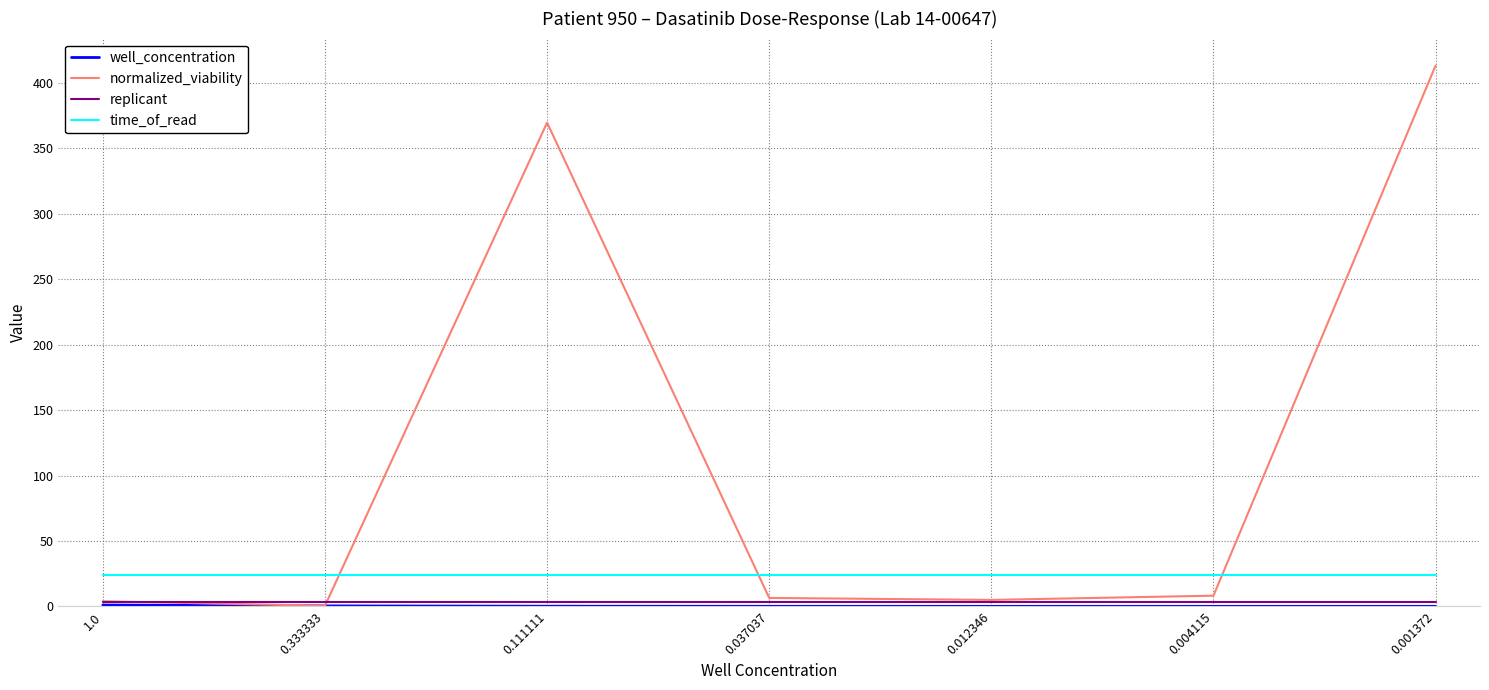

Between 0.333333 and 0.111111, which series saw the biggest shift?

normalized_viability